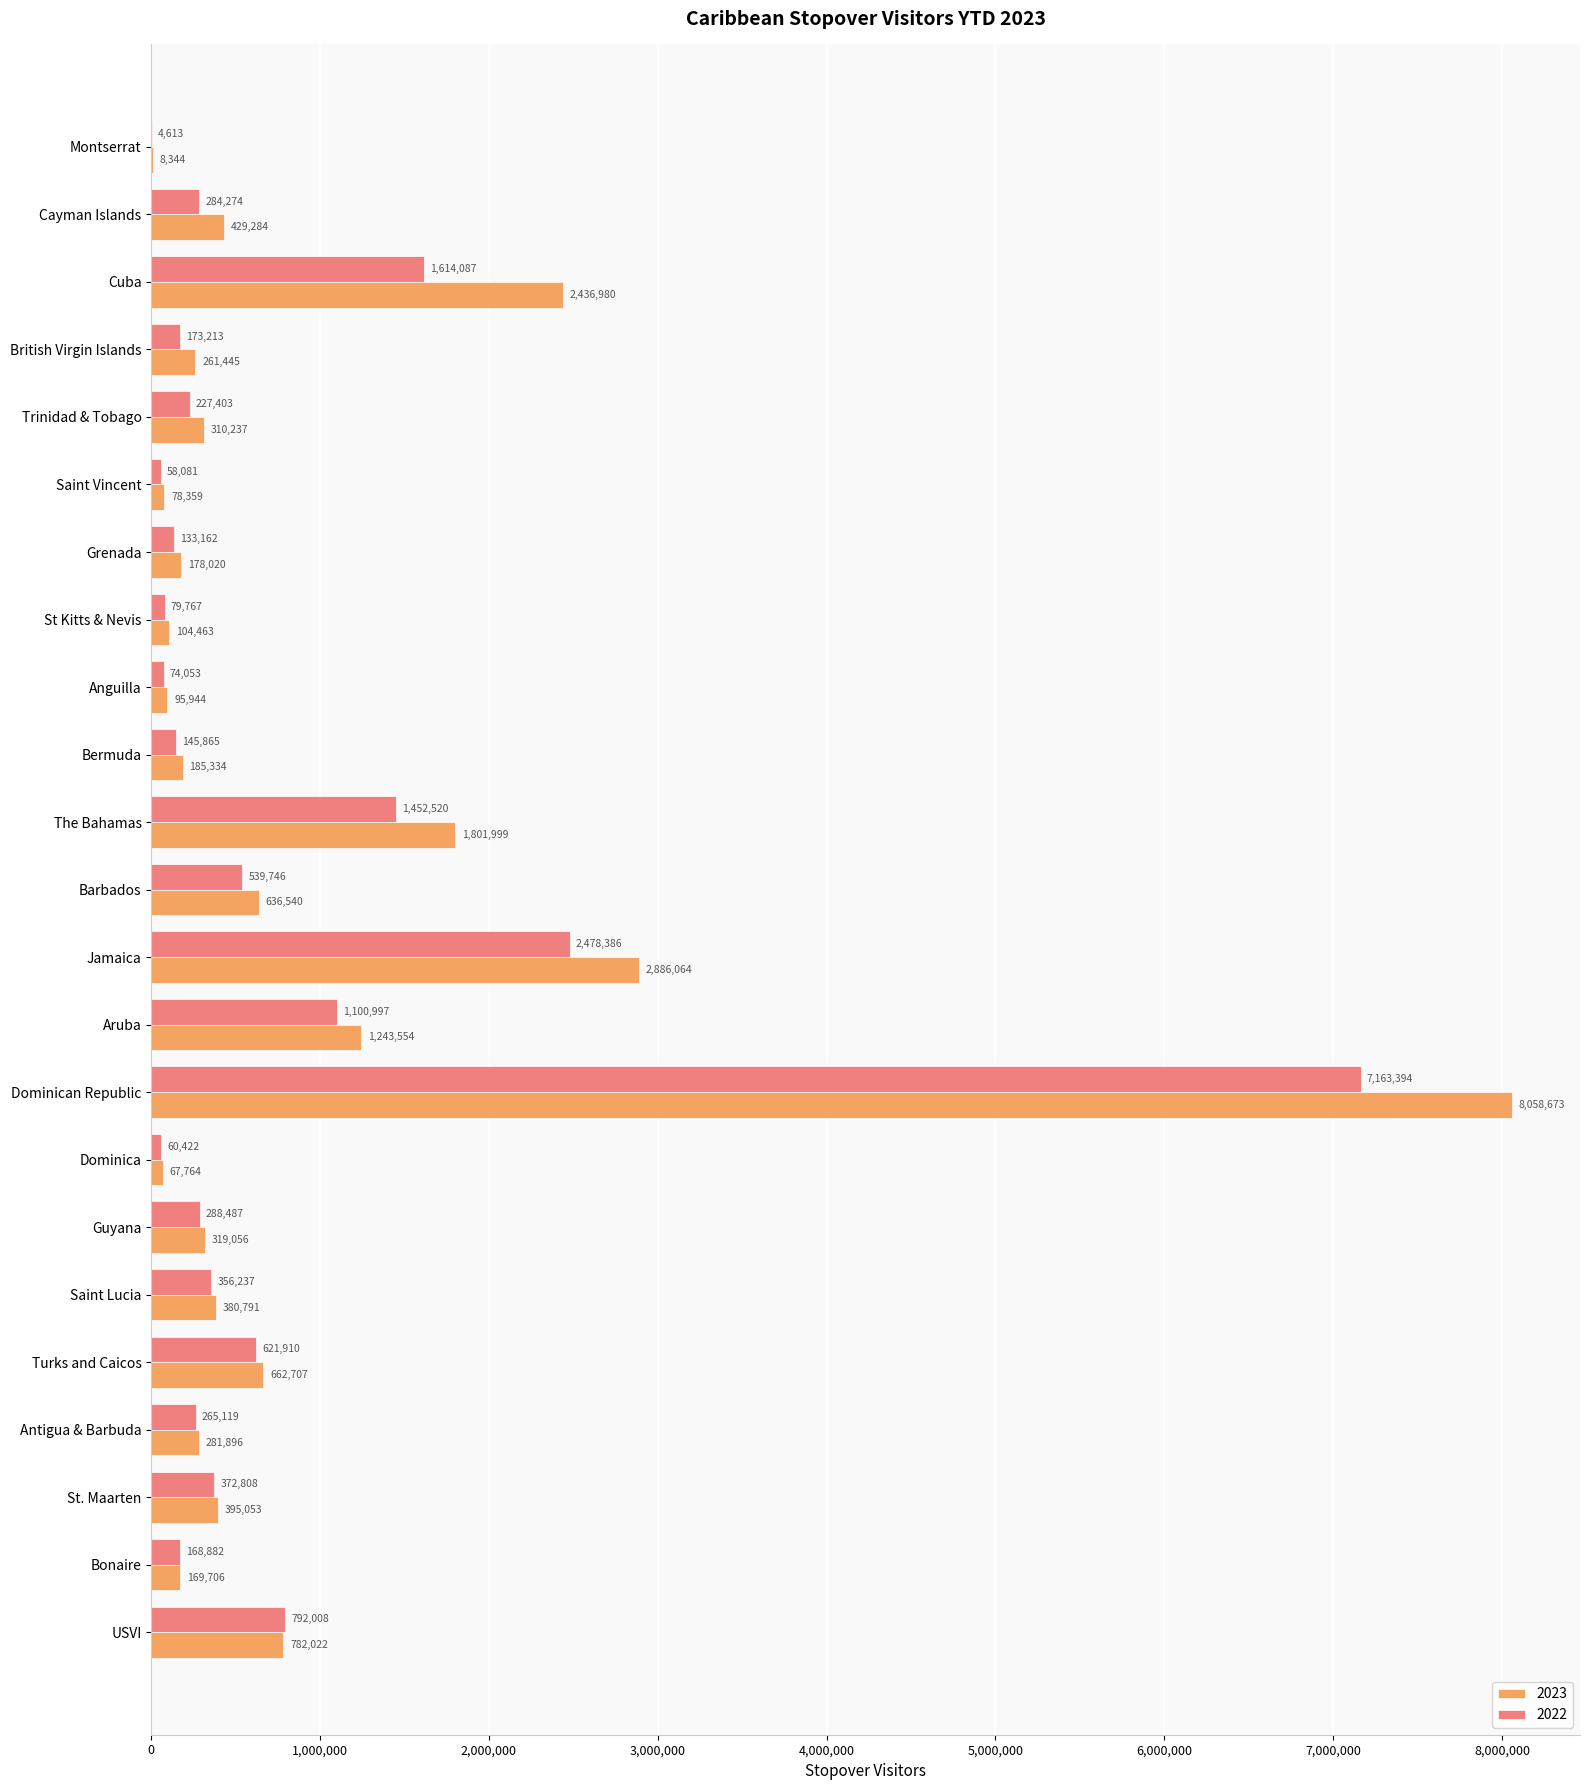

What is the sum of all 2023 values?

21774235